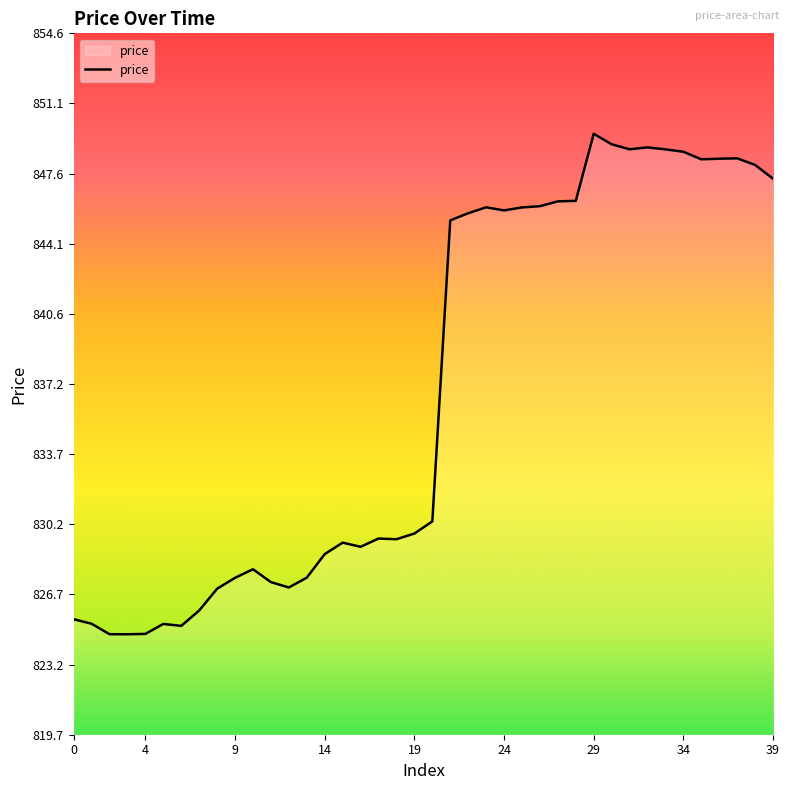

What is the difference between the maximum and minimum values?

24.9